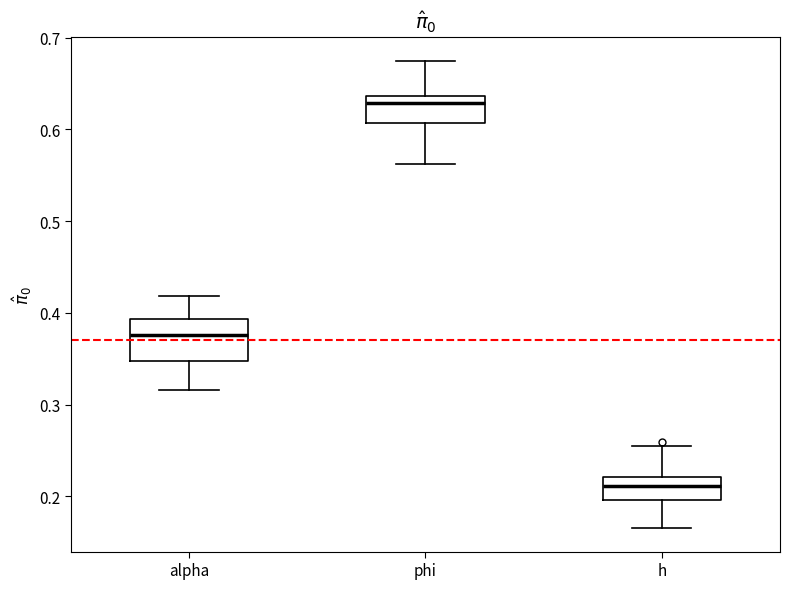

Where is the upper edge of the box for h on the y-axis? The values are not printed on the chart, so give them approximately, as read against the axis.

0.22